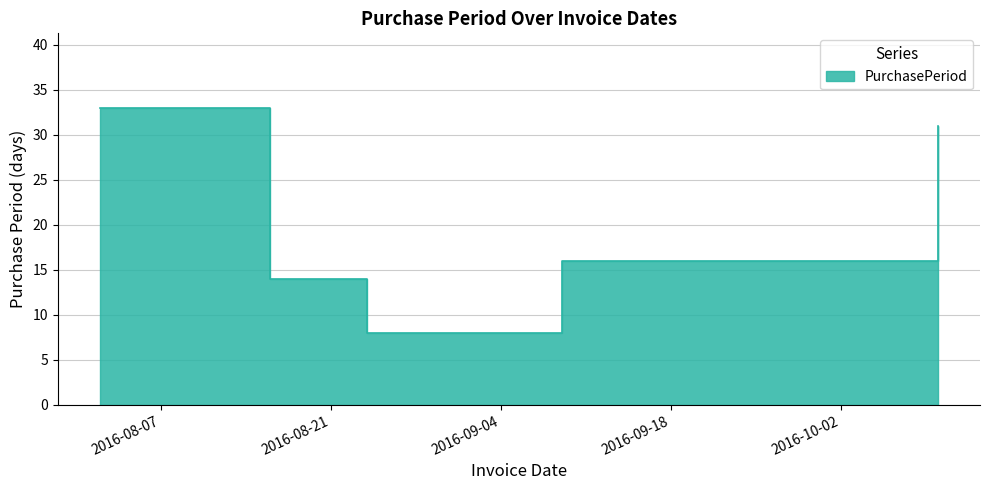

How many lines are shown in the chart?

1